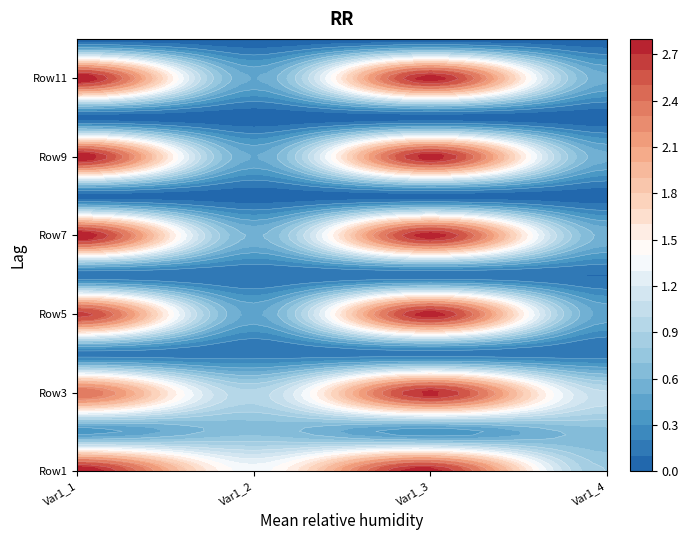

What is the sum of all Var1_3 values?

17.2